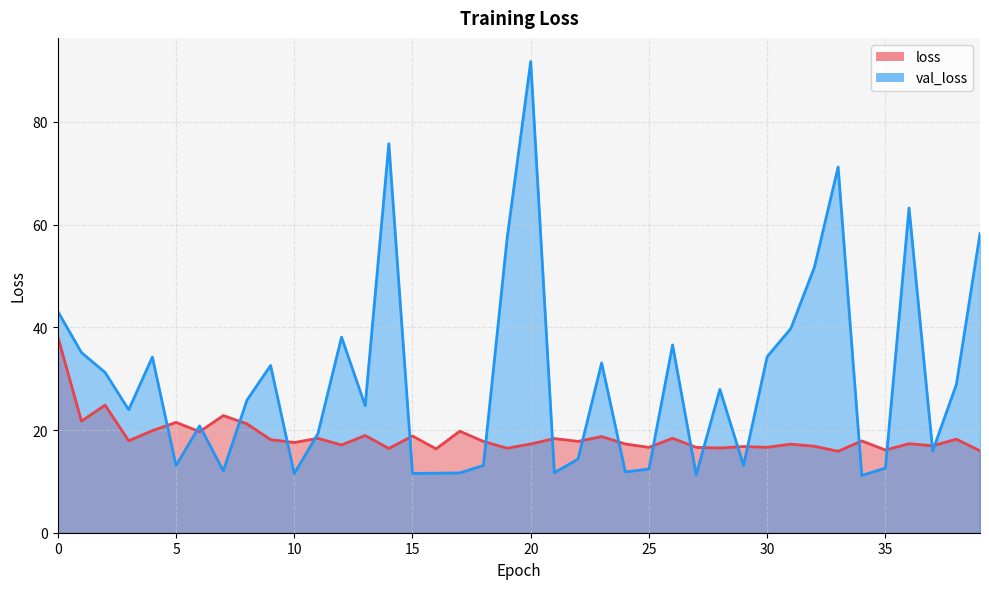

What is the lowest value of the val_loss series?

11.2